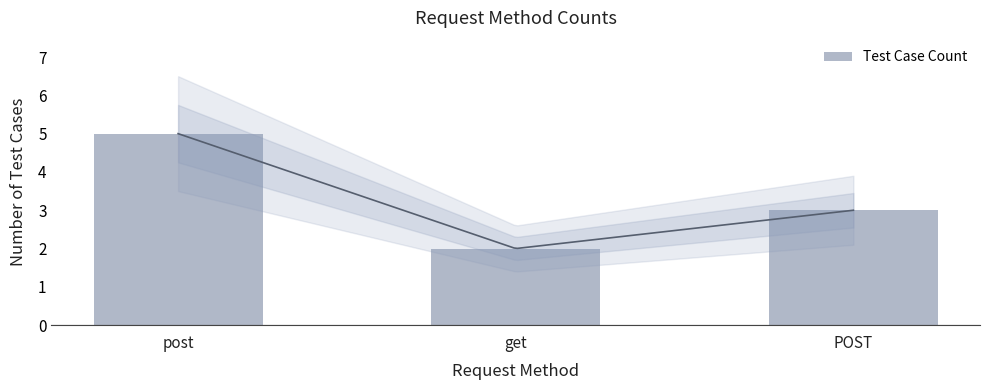

What is the value of the 2nd bar from the left?

2